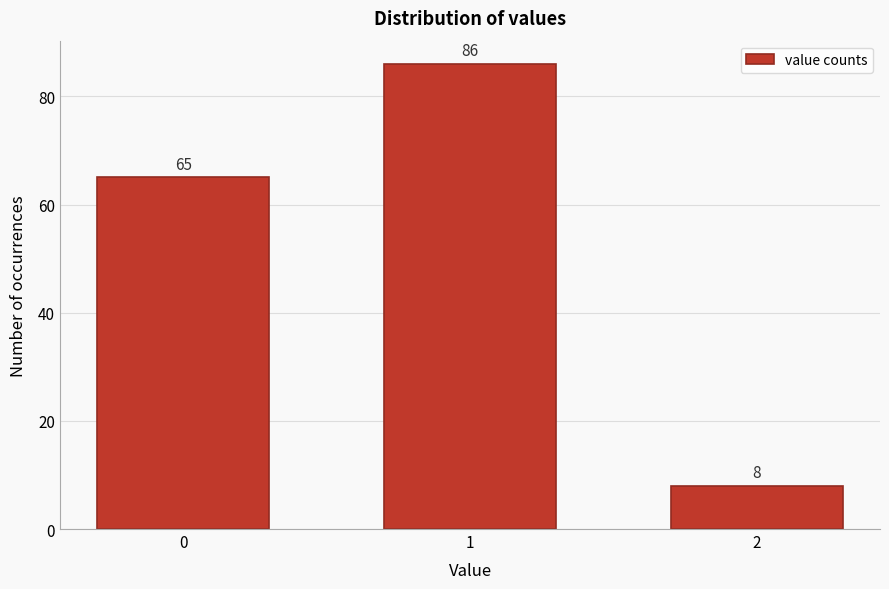

Reading right to left, extract all data points from this chart.

2=8	1=86	0=65